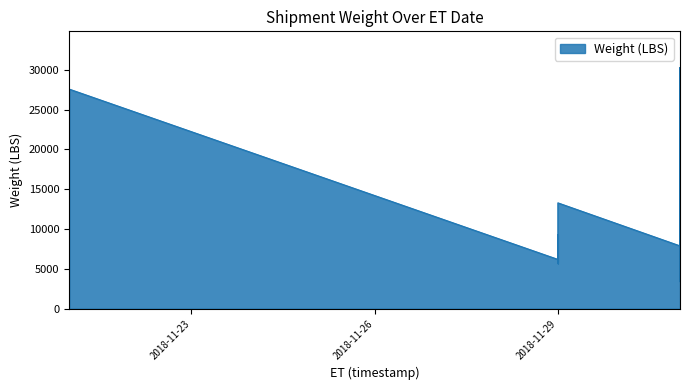

Reading left to right, extract all data points from this chart.

2018-11-21=27562.5	2018-11-21=27562.5	2018-11-21=27562.5	2018-11-21=27562.5	2018-11-21=27562.5	2018-11-21=27562.5	2018-11-29=6188.3	2018-11-29=5886.3	2018-11-29=9270.3	2018-11-29=6400.0	2018-11-29=5672.4	2018-11-29=13287.1	2018-12-01=7883.0	2018-12-01=6528.0	2018-12-01=8157.0	2018-12-01=21797.0	2018-12-01=9471.0	2018-12-01=23677.4	2018-12-01=9471.0	2018-12-01=9038.9	2018-12-01=22733.8	2018-12-01=9100.6	2018-12-01=3399.5	2018-12-01=8474.5	2018-12-01=18941.9	2018-12-01=14206.4	2018-12-01=4845.7	2018-12-01=4845.7	2018-12-01=9691.4	2018-12-01=9471.0	2018-12-01=14206.4	2018-12-01=4440.1	2018-12-01=10092.7	2018-12-01=30278.0	2018-12-01=9532.7	2018-12-01=14590.0	2018-12-01=9532.7	2018-12-01=9532.7	2018-12-01=21957.8	2018-12-01=4391.6